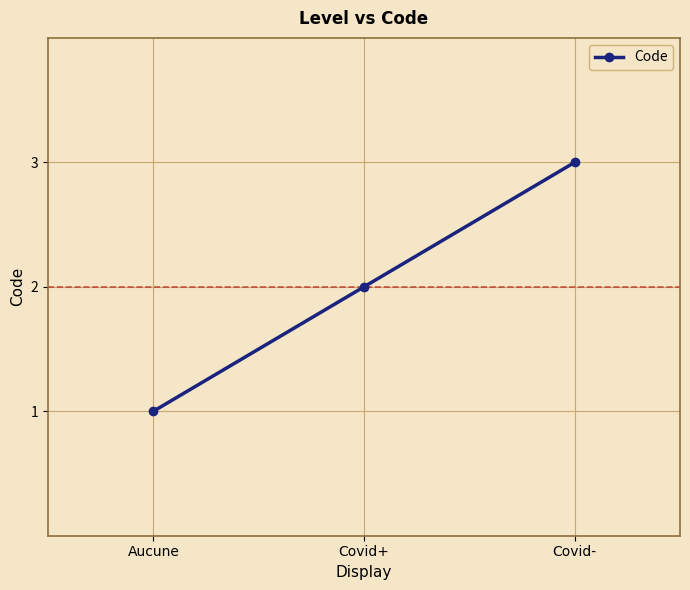

Reading left to right, transcribe all the data shown in this chart.

1	2	3